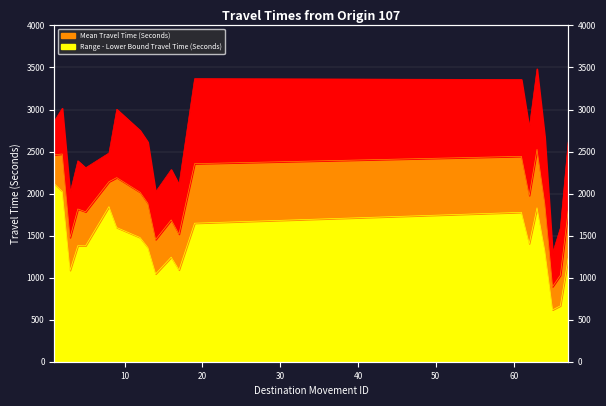

True or false: Range - Lower Bound Travel Time (Seconds) has more than 0 points higher than both neighbors.

True